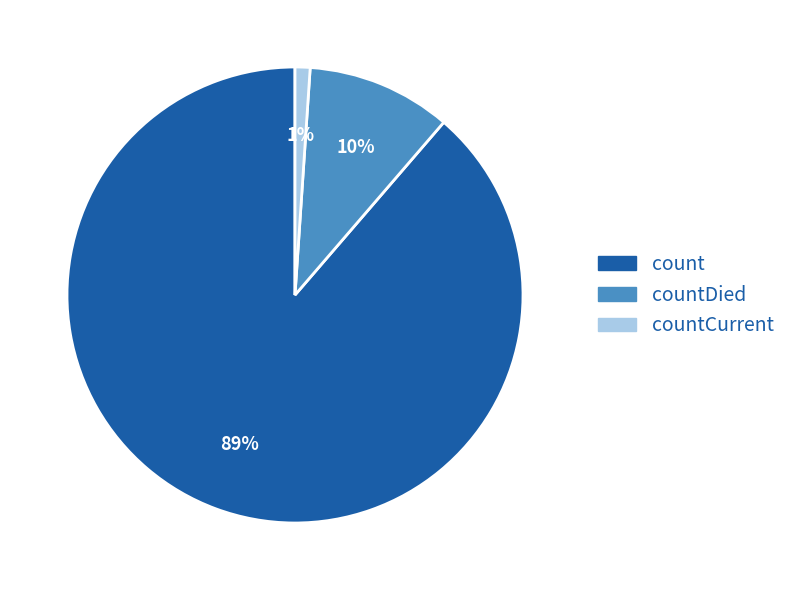

Is there a majority slice in this chart?

Yes